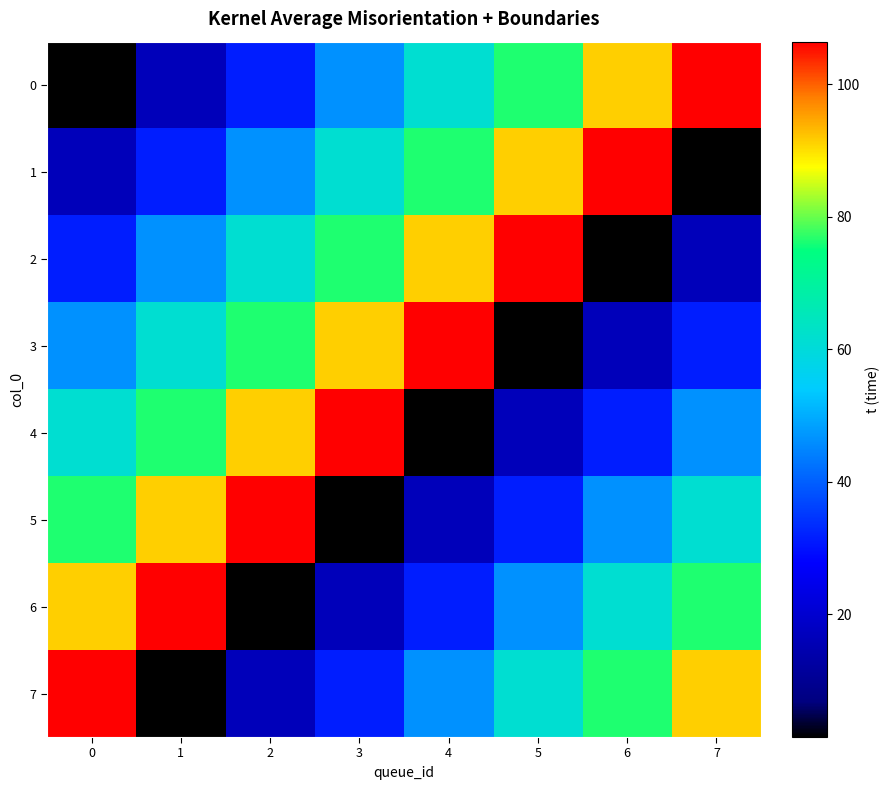

Rank the series by their maximum value, from lowest to highest.

0, 1, 2, 3, 4, 5, 6, 7